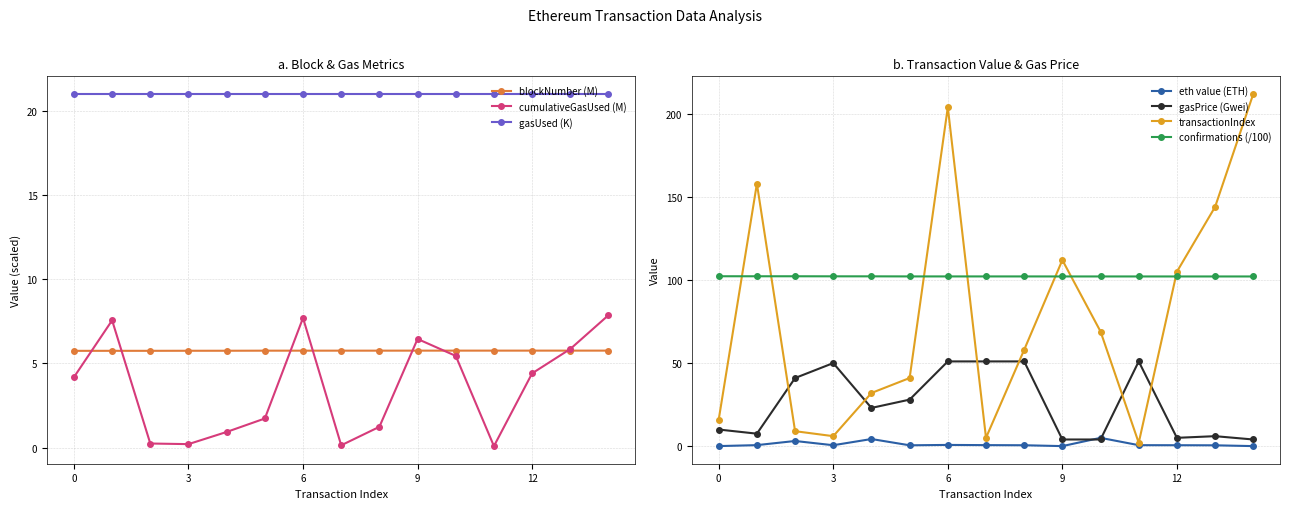

Between which two adjacent categories do cumulativeGasUsed and blockNumber first intersect?

0 and 1